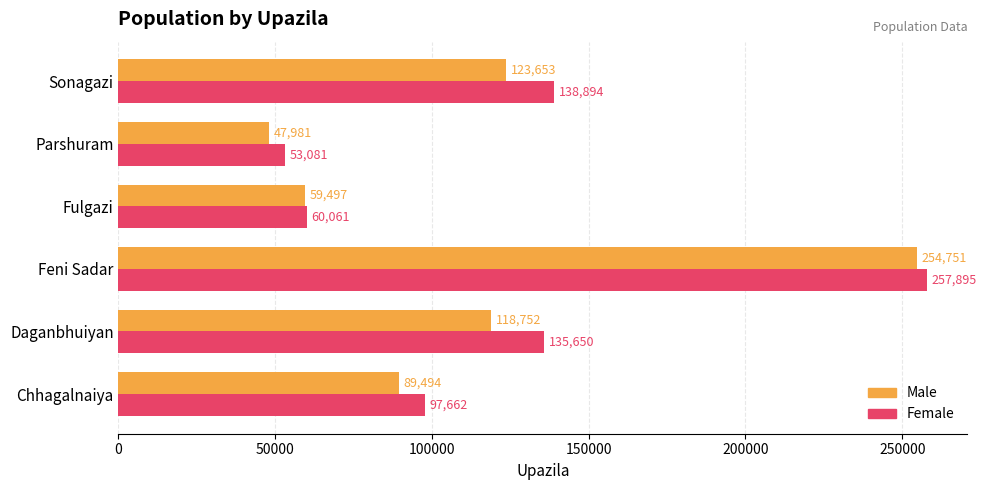

What are all the series names shown in the legend?

Male, Female